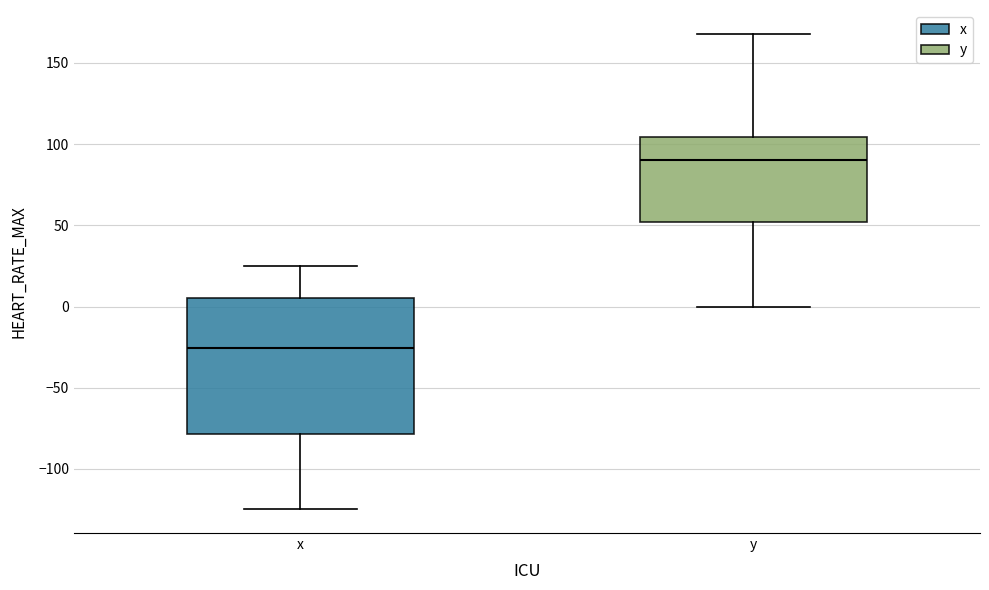

Comparing the boxes themselves (not the whiskers), which one is the tallest?

x